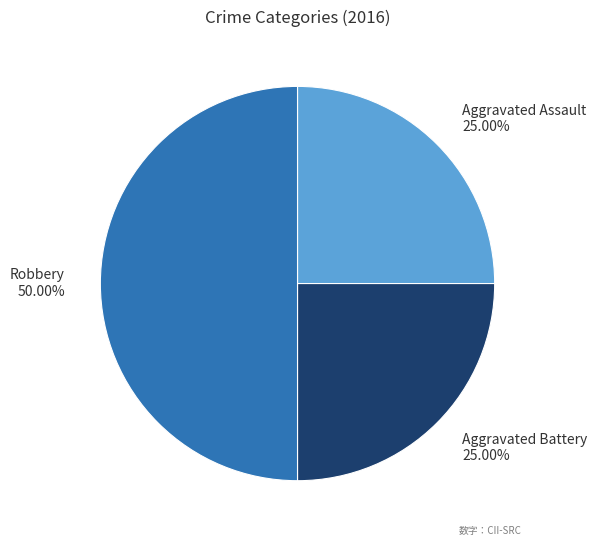

To the nearest percent, what is the average slice percentage?

33%